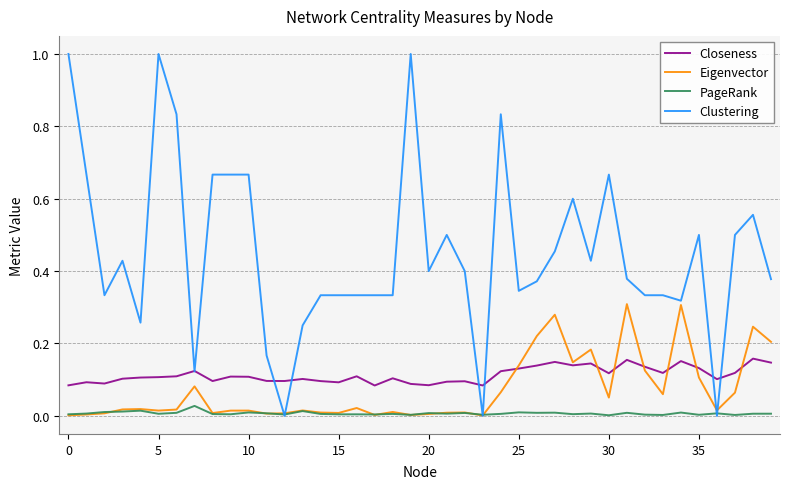

List the series in order of their peak value, lowest first.

PageRank, Closeness, Eigenvector, Clustering